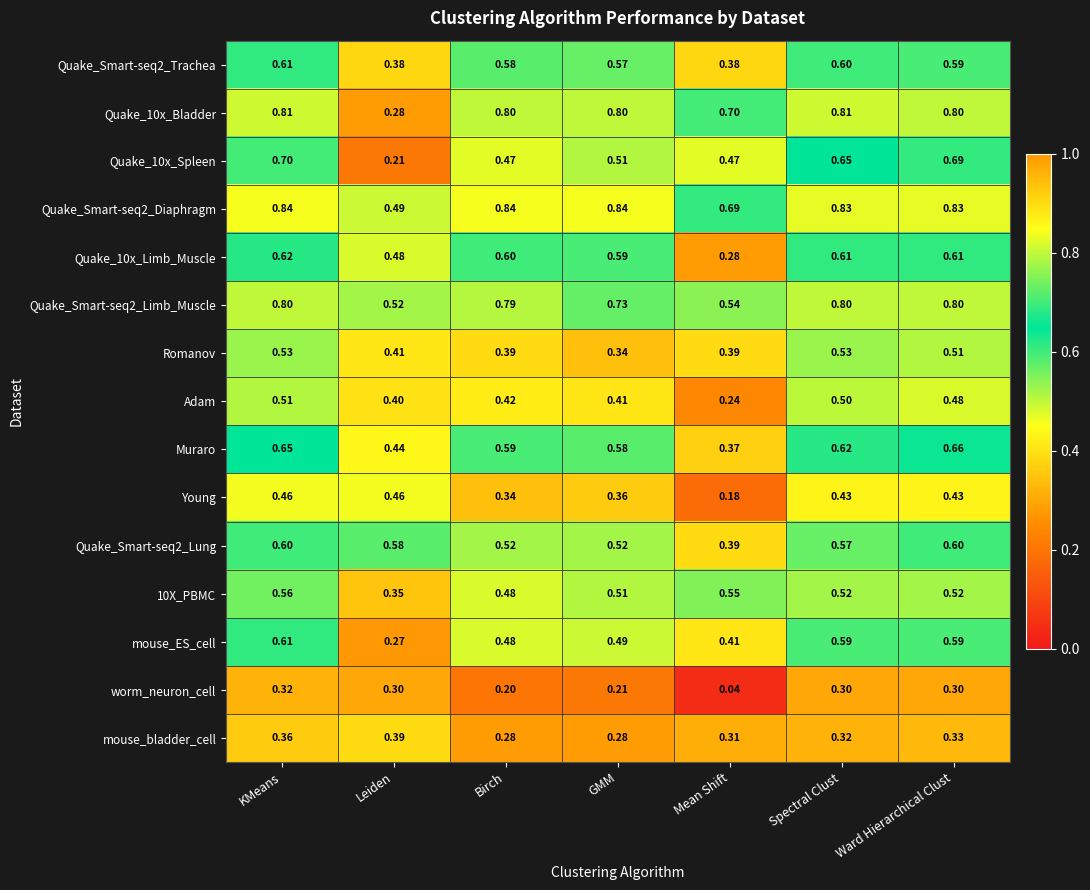

Which category has the lowest value across all series?

Mean Shift